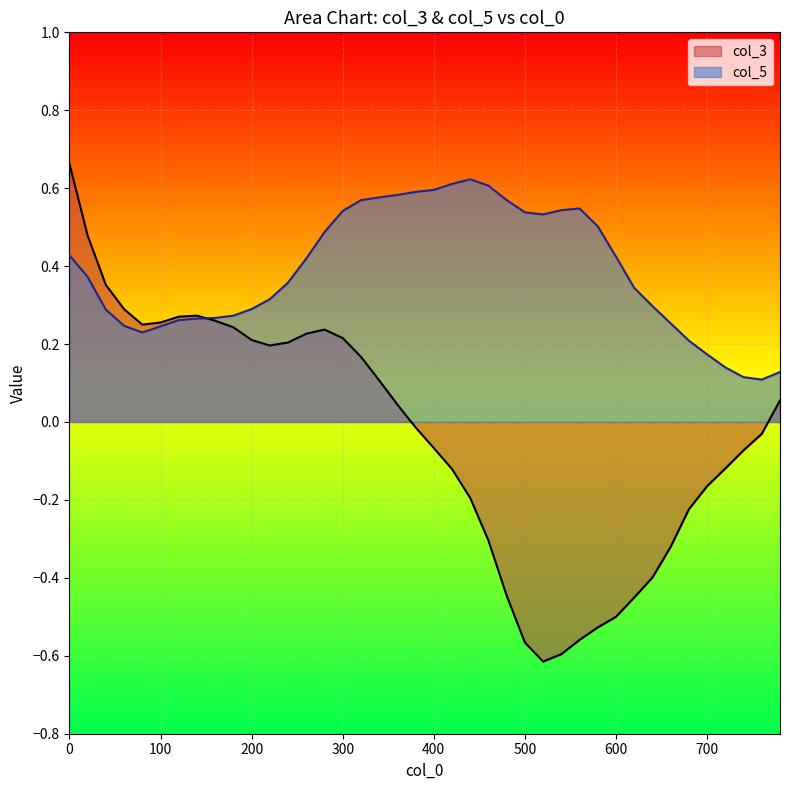

How many values in col_3 are above zero?

20